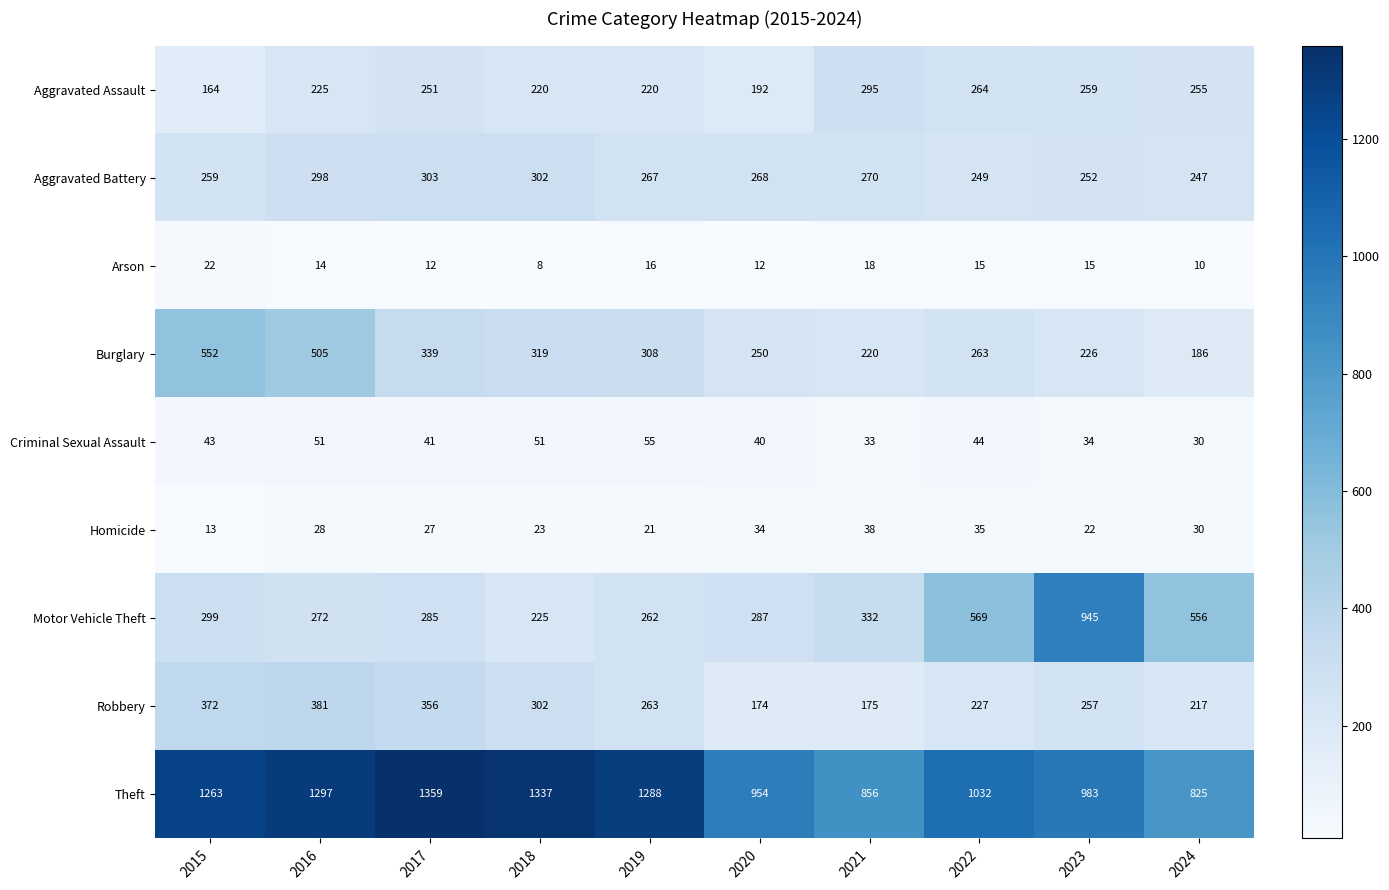

What is the average value of the Arson series?

14